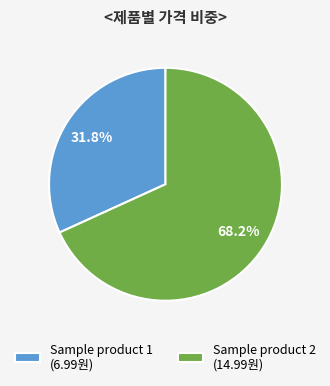

Is it true that Sample product 1 is 40% of the pie?

False